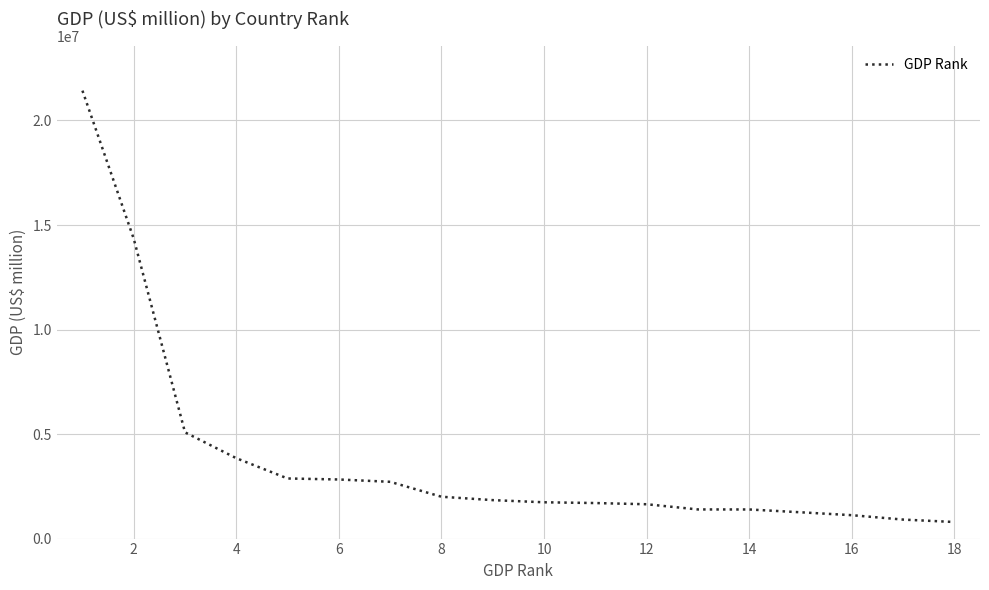

What is the difference between the maximum and minimum values?

20634733